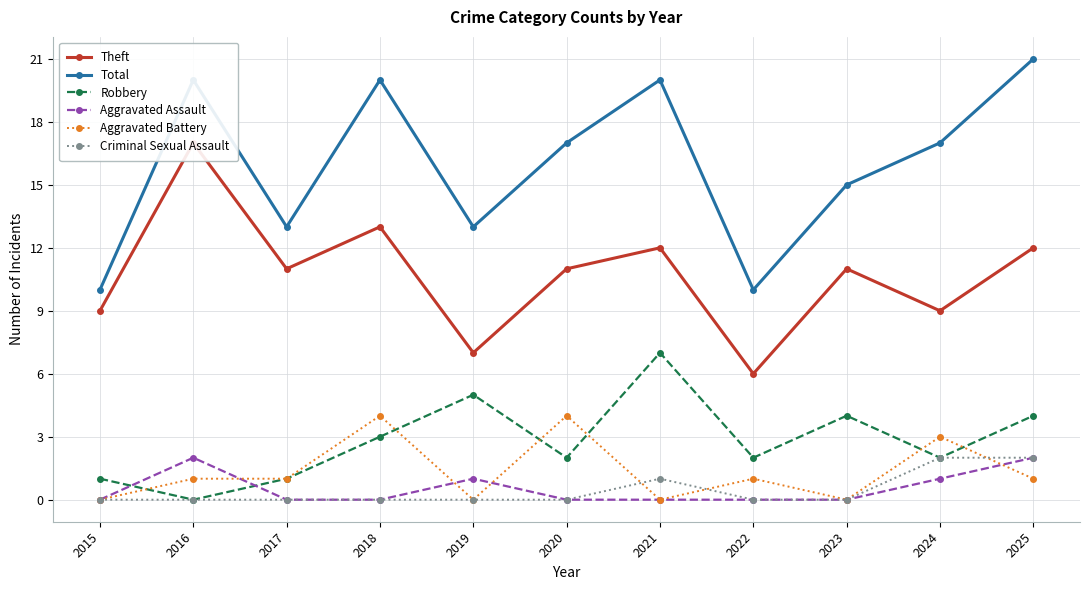

What are all the series names shown in the legend?

Theft, Total, Robbery, Aggravated Assault, Aggravated Battery, Criminal Sexual Assault